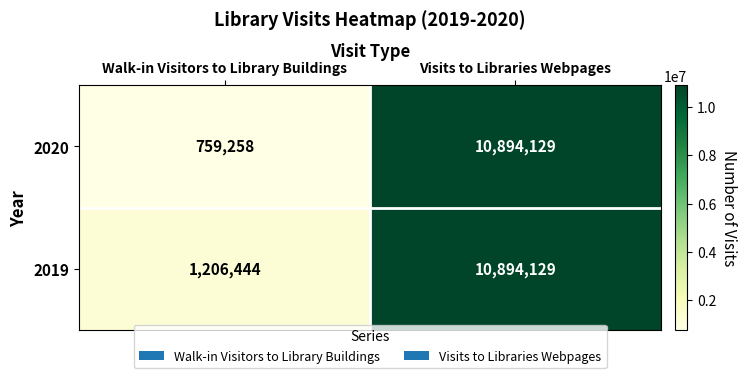

Which series has the largest total across all categories?

2019